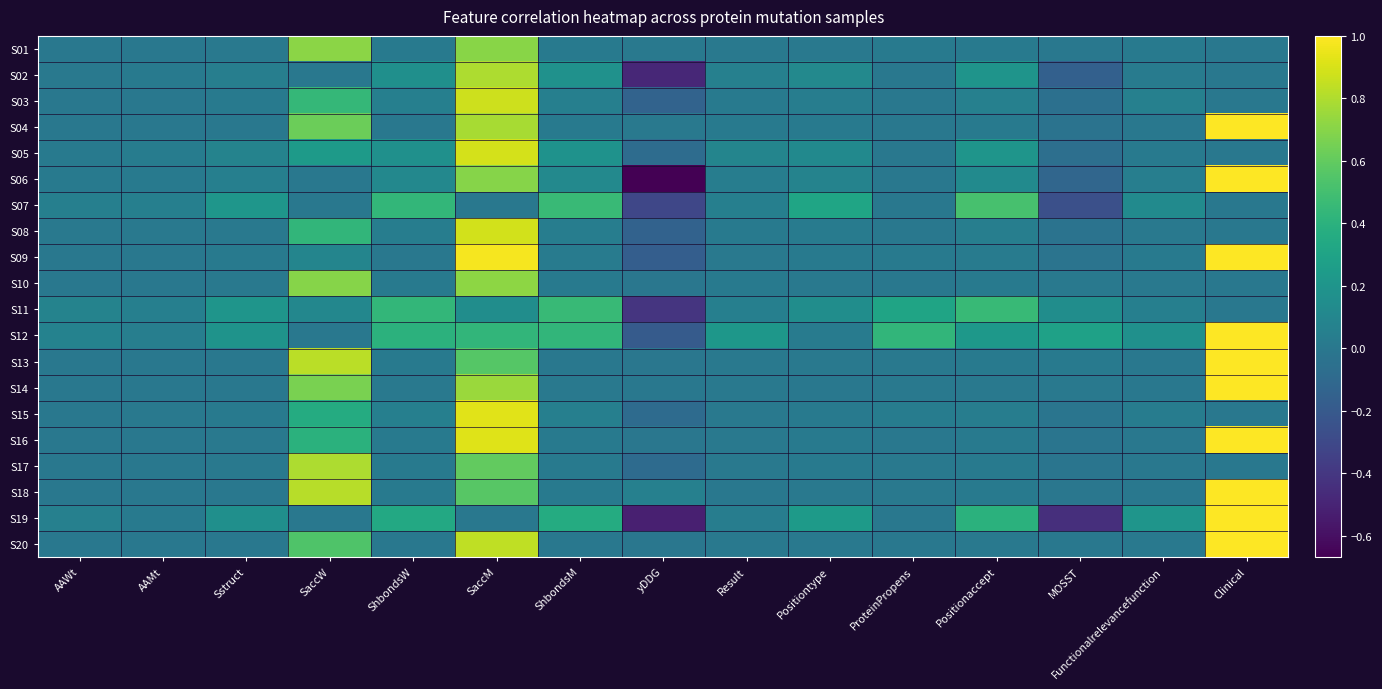

At which category is the sum across all series the highest?

SaccM